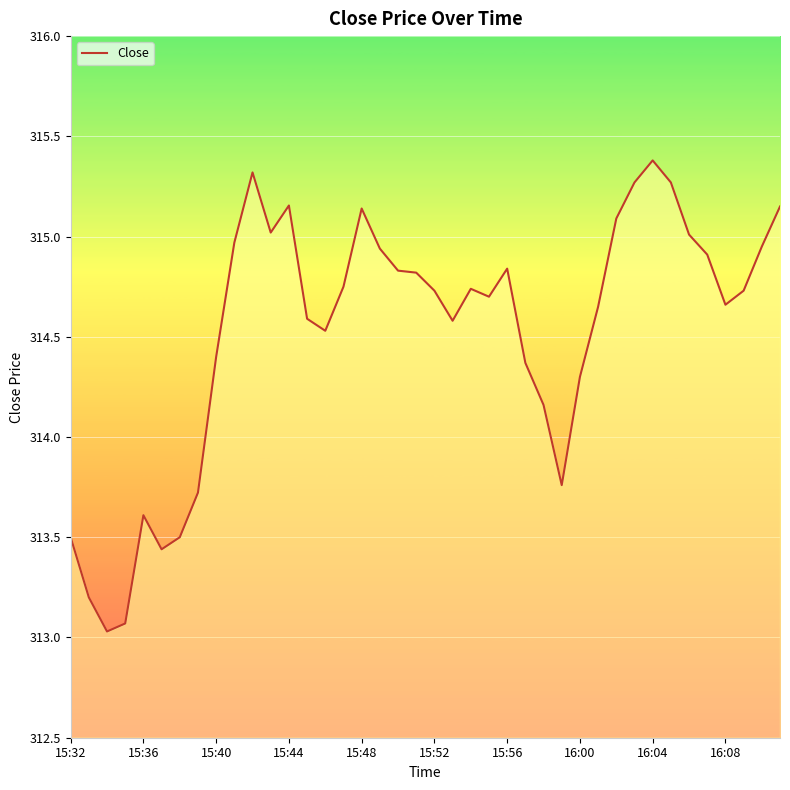

Does the chart have visible grid lines?

Yes